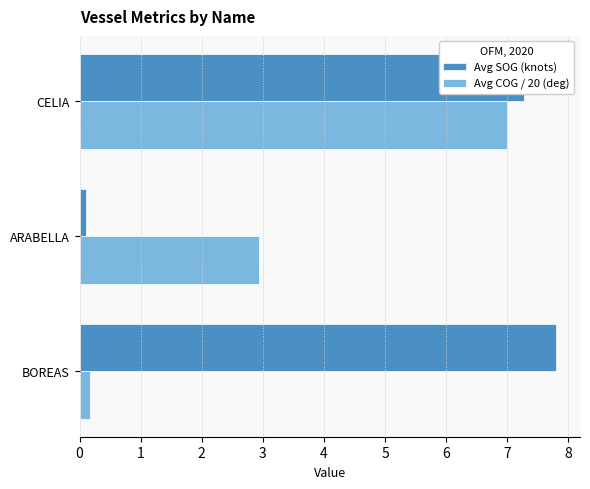

What is the average value of the Avg SOG (knots) series?

5.1